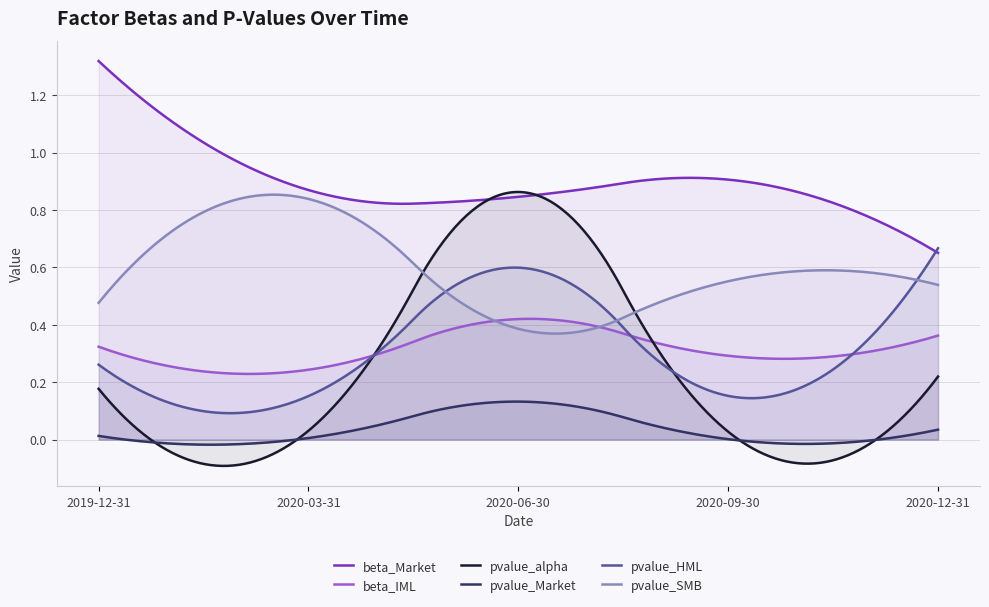

Count the pvalue_HML values in the range 0 to 1.

300